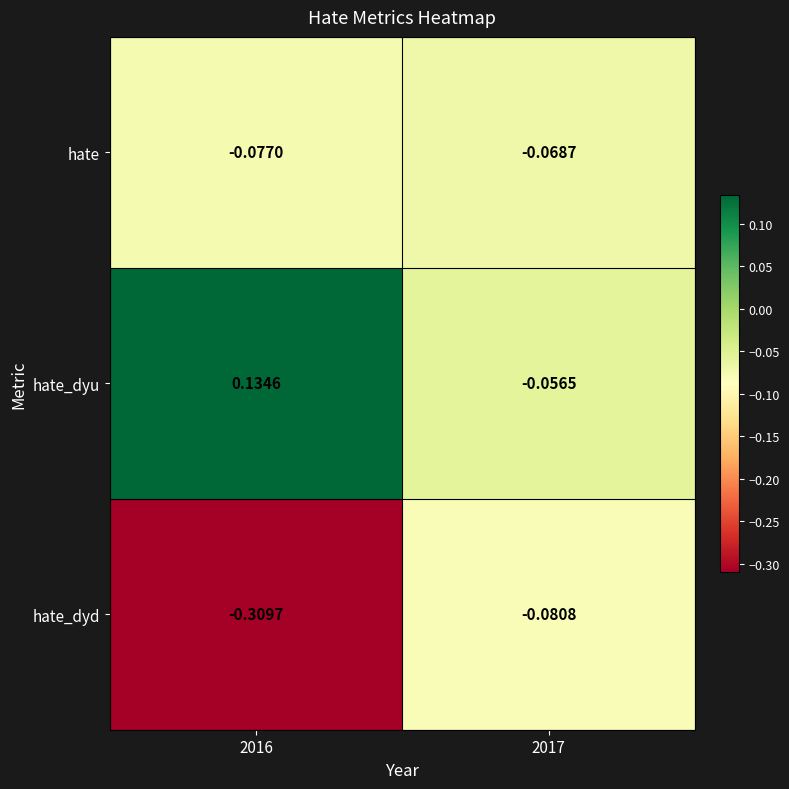

List the series in order of their peak value, highest first.

hate_dyu, hate, hate_dyd